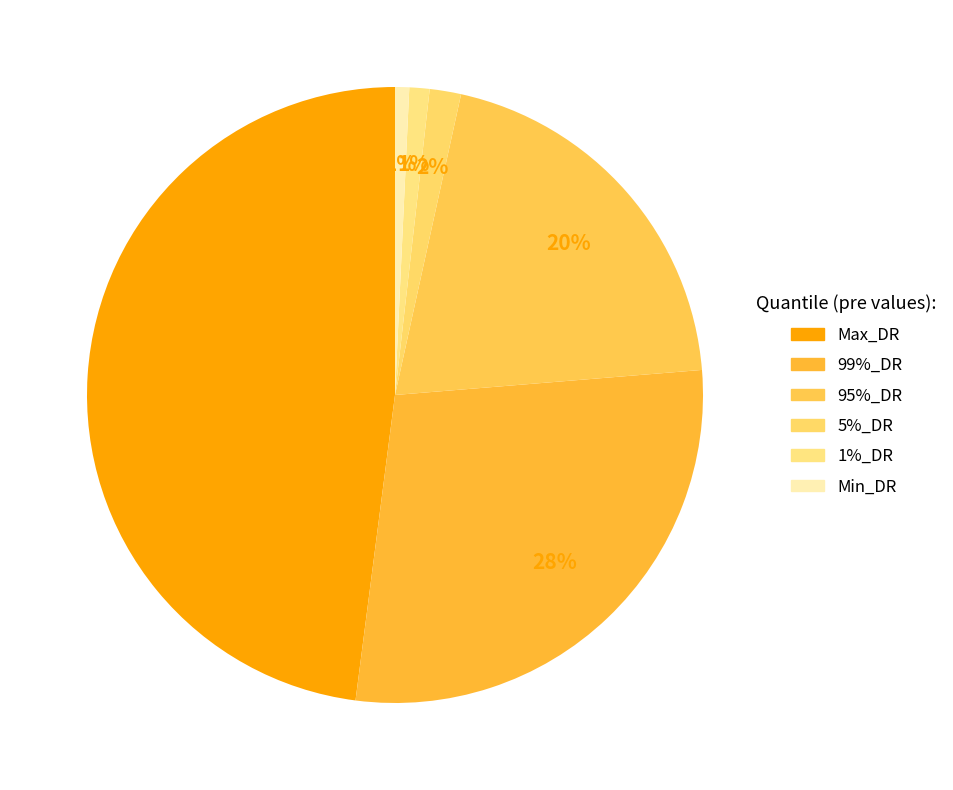

Count the number of slices in the pie.

6